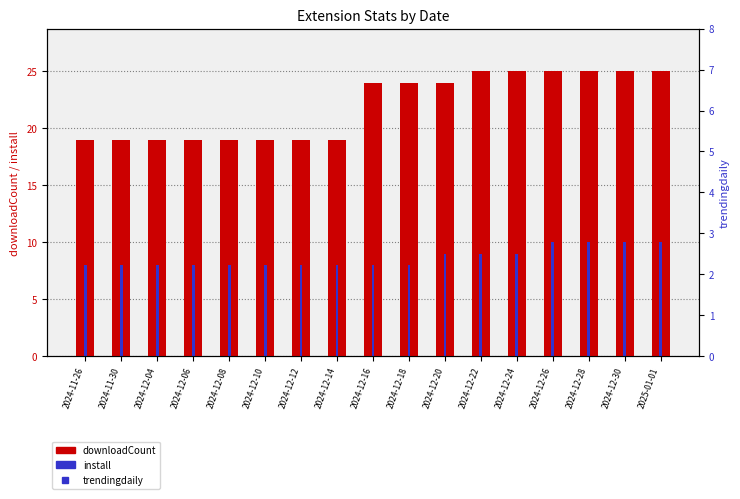

At which category is the sum across all series the highest?

2024-12-26